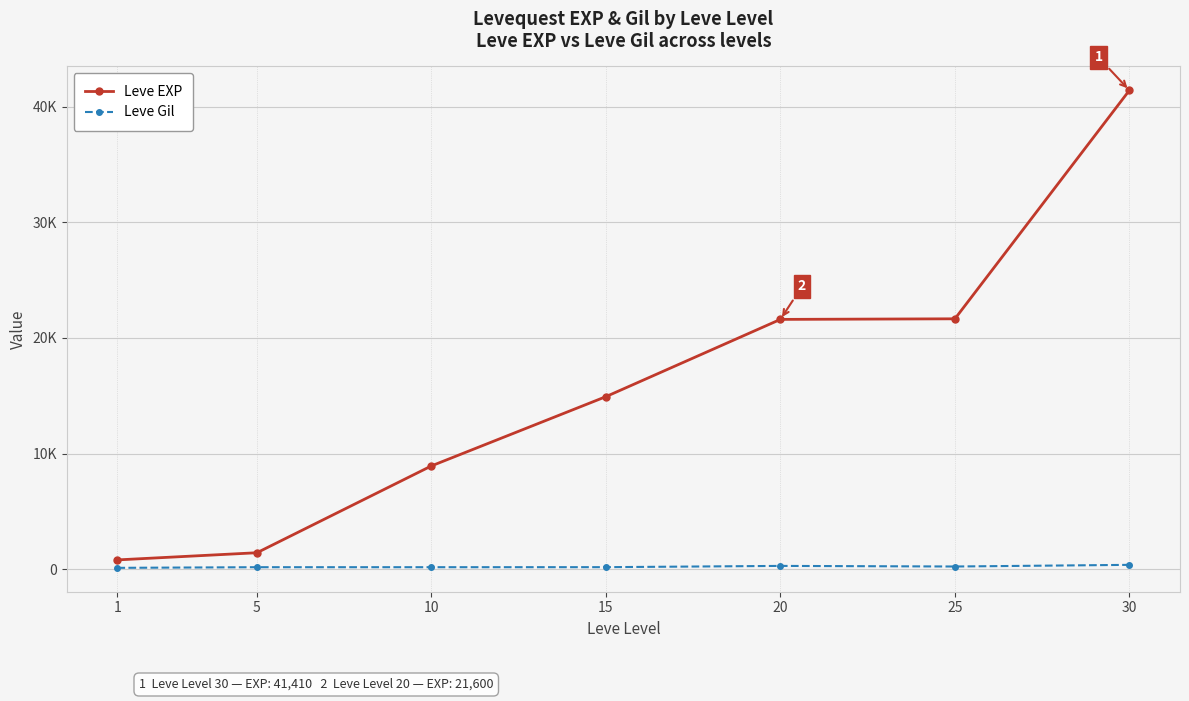

True or false: Leve EXP and Leve Gil intersect in this chart.

False